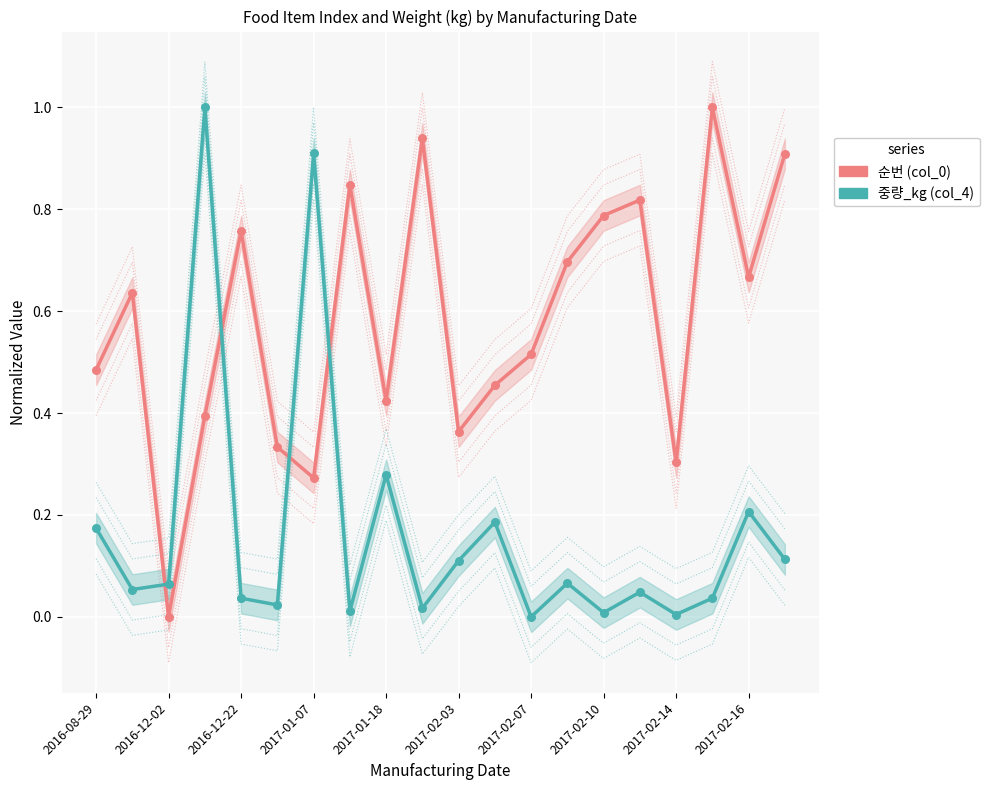

Which series reaches the maximum Y coordinate?

순번 (col_0)